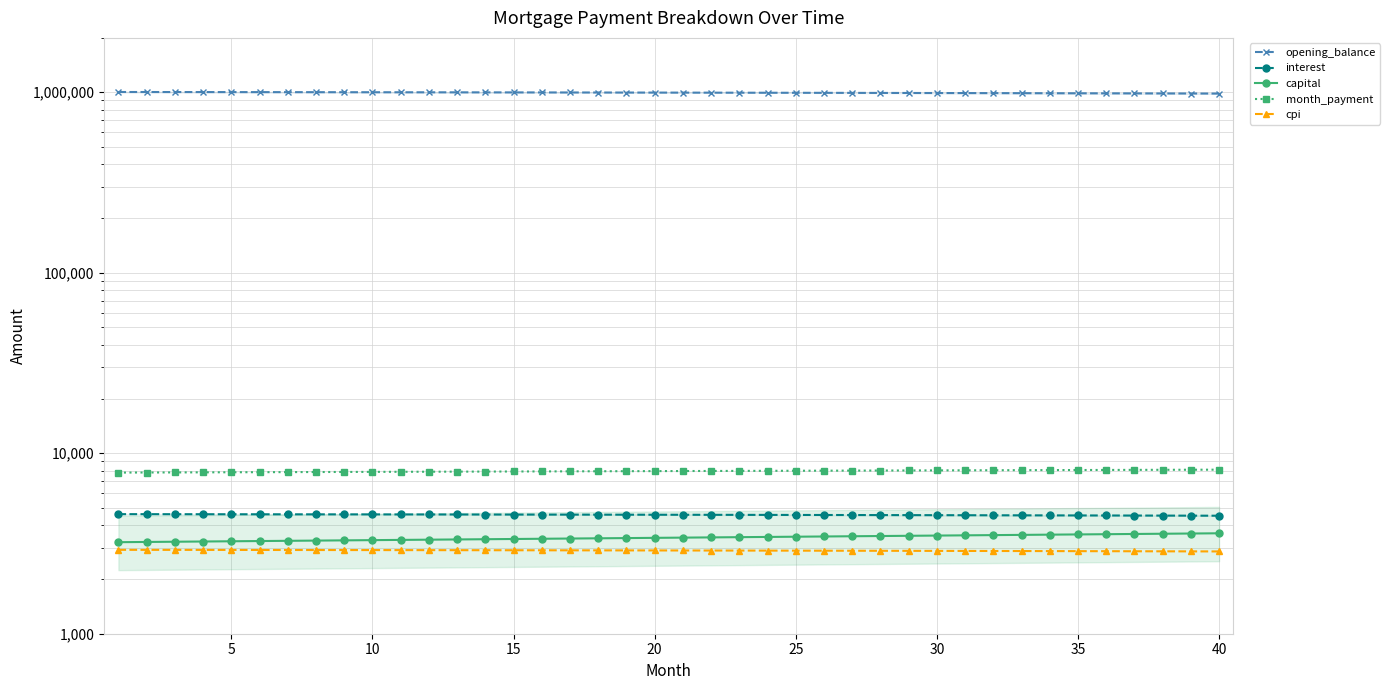

What are all the series names shown in the legend?

opening_balance, interest, capital, month_payment, cpi